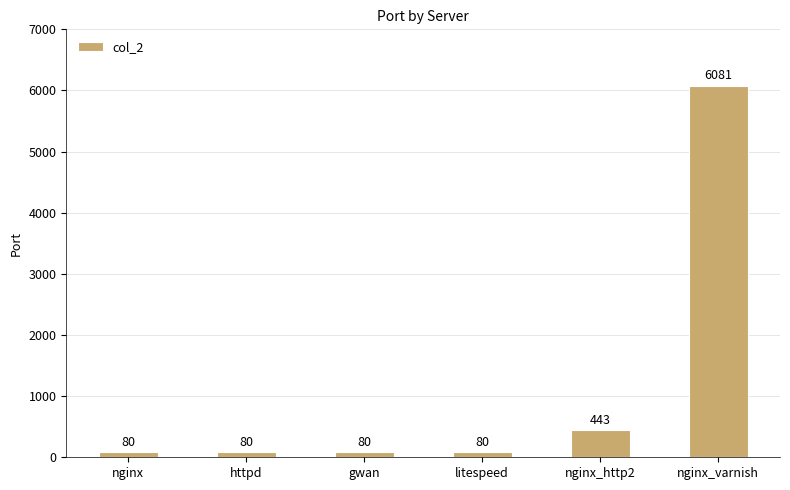

What is the smallest value displayed?

80